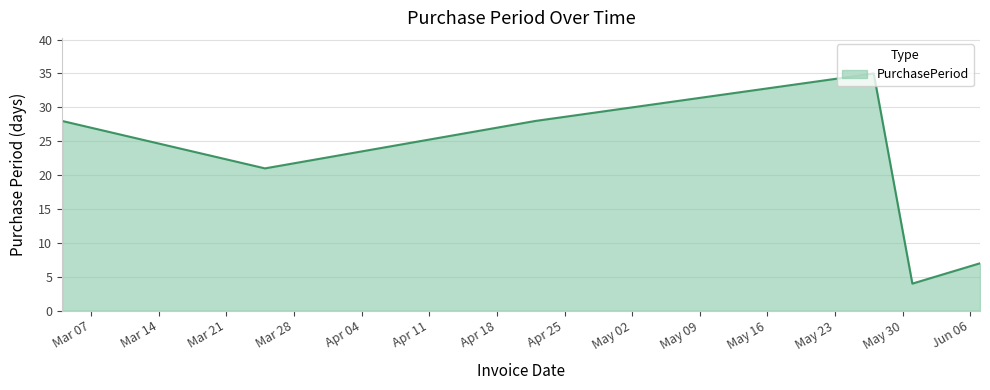

How many values are below 28?

3